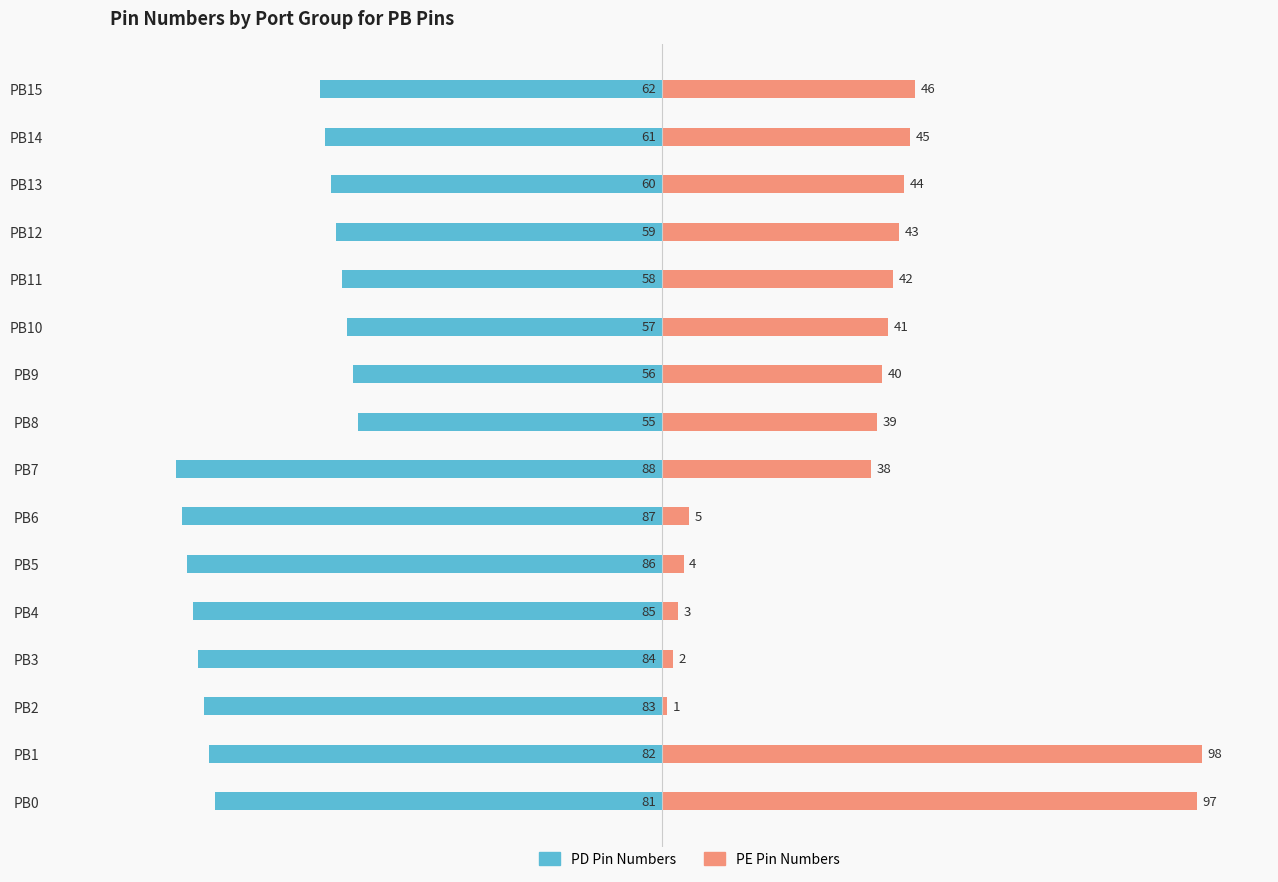

Between PB4 and PB9, which series saw the biggest shift?

PE Pin Numbers